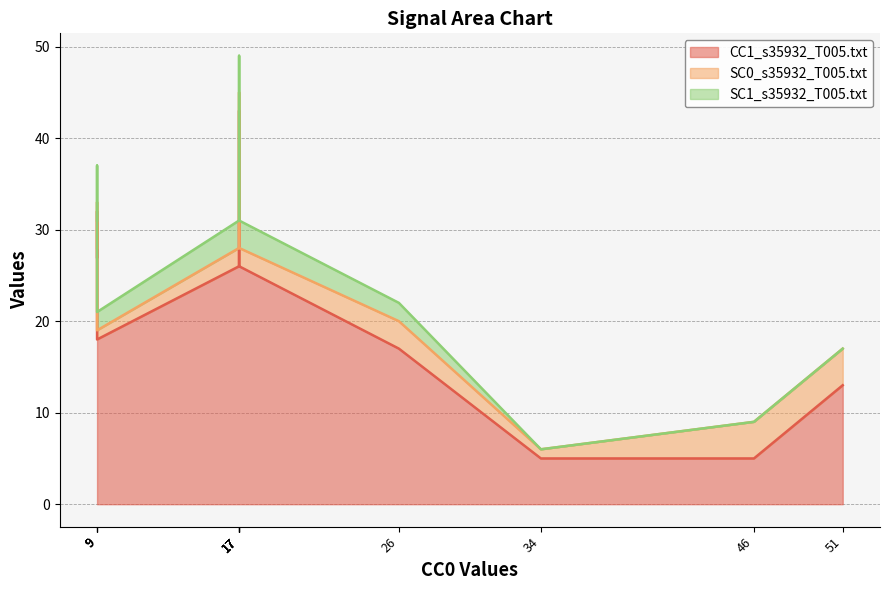

True or false: SC0_s35932_T005.txt has a value of 2 at n1861.

False